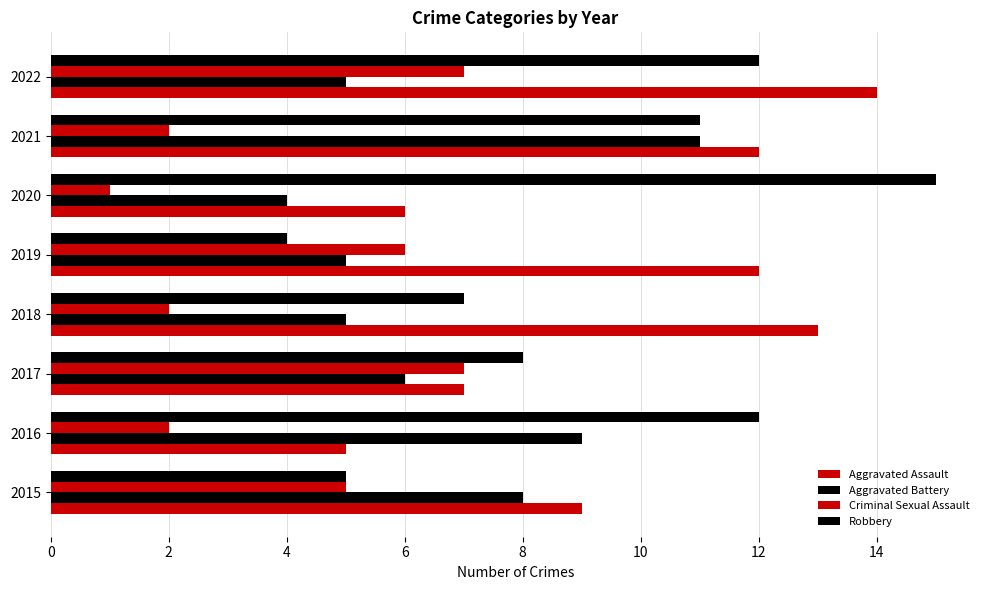

Count the number of data series in this chart.

4